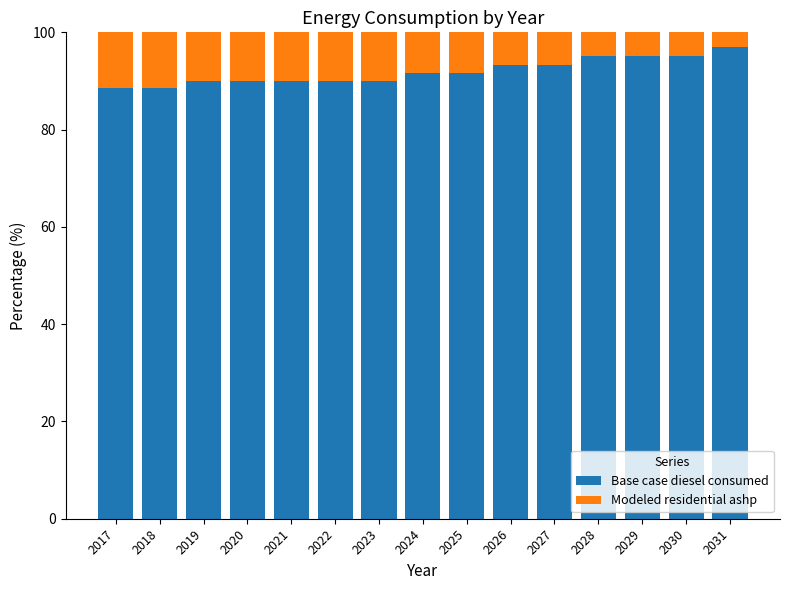

Does the chart contain stacked bars?

Yes